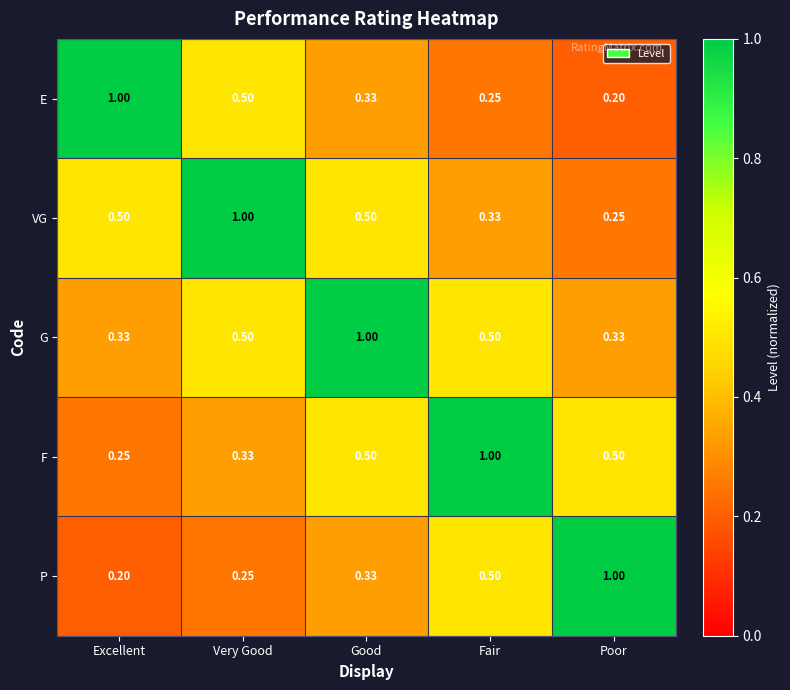

Is the value of VG at Poor greater than the value of P at Excellent?

Yes